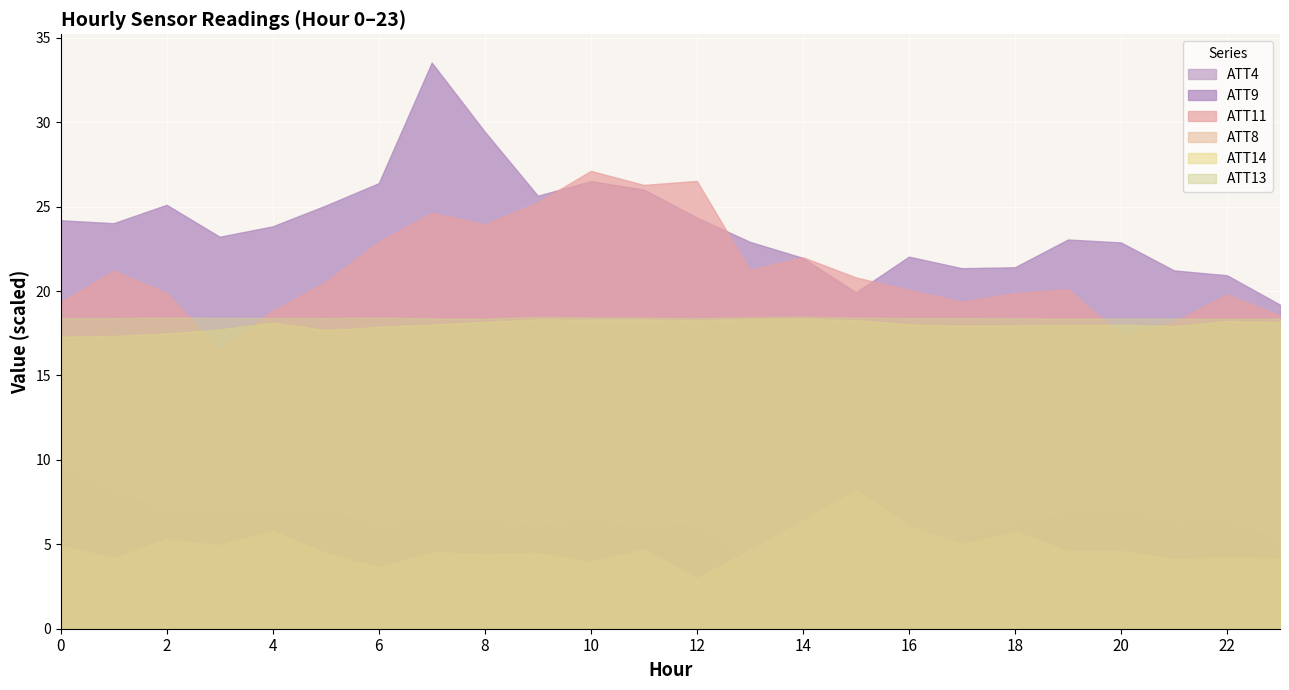

Reading left to right, list all the values displayed in this chart.

ATT4: 0=9.7	1=8.1	2=7.0	3=6.9	4=6.9	5=7.0	6=6.2	7=6.6	8=6.4	9=6.1	10=6.5	11=5.9	12=6.3	13=3.7	14=3.4	15=4.0	16=4.5	17=5.5	18=6.3	19=6.8	20=7.1	21=6.3	22=6.5	23=5.2
ATT8: 0=4.9	1=4.2	2=5.3	3=4.9	4=5.8	5=4.5	6=3.6	7=4.5	8=4.4	9=4.5	10=4.0	11=4.7	12=3.0	13=4.7	14=6.4	15=8.2	16=6.1	17=5.0	18=5.8	19=4.6	20=4.6	21=4.1	22=4.2	23=4.2
ATT9: 0=24.2	1=24.0	2=25.1	3=23.2	4=23.8	5=25.1	6=26.4	7=33.5	8=29.4	9=25.6	10=26.5	11=26.0	12=24.4	13=22.9	14=22.0	15=19.9	16=22.0	17=21.4	18=21.4	19=23.1	20=22.9	21=21.2	22=20.9	23=19.2
ATT11: 0=19.3	1=21.2	2=19.9	3=16.5	4=18.8	5=20.5	6=22.9	7=24.6	8=24.0	9=25.3	10=27.1	11=26.3	12=26.5	13=21.3	14=22.0	15=20.8	16=20.1	17=19.4	18=19.9	19=20.1	20=17.4	21=18.2	22=19.8	23=18.5
ATT13: 0=18.4	1=18.4	2=18.4	3=18.4	4=18.4	5=18.4	6=18.4	7=18.4	8=18.4	9=18.5	10=18.4	11=18.4	12=18.4	13=18.5	14=18.5	15=18.4	16=18.4	17=18.4	18=18.4	19=18.4	20=18.4	21=18.4	22=18.4	23=18.4
ATT14: 0=17.3	1=17.3	2=17.5	3=17.7	4=18.1	5=17.7	6=17.9	7=18.0	8=18.2	9=18.3	10=18.3	11=18.3	12=18.3	13=18.3	14=18.4	15=18.3	16=18.0	17=17.9	18=18.0	19=18.0	20=18.0	21=17.9	22=18.2	23=18.2